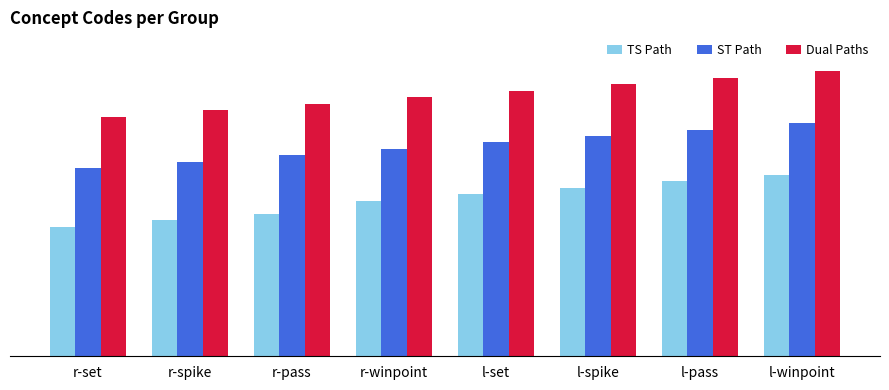

At which label does ST Path reach its peak?

l-winpoint